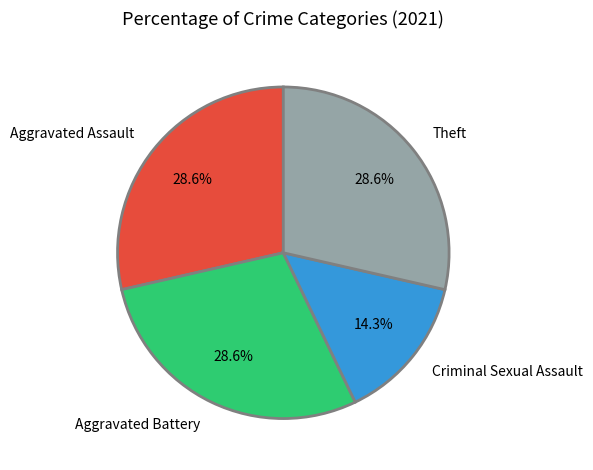

To the nearest percent, what percentage of the pie is Theft?

29%